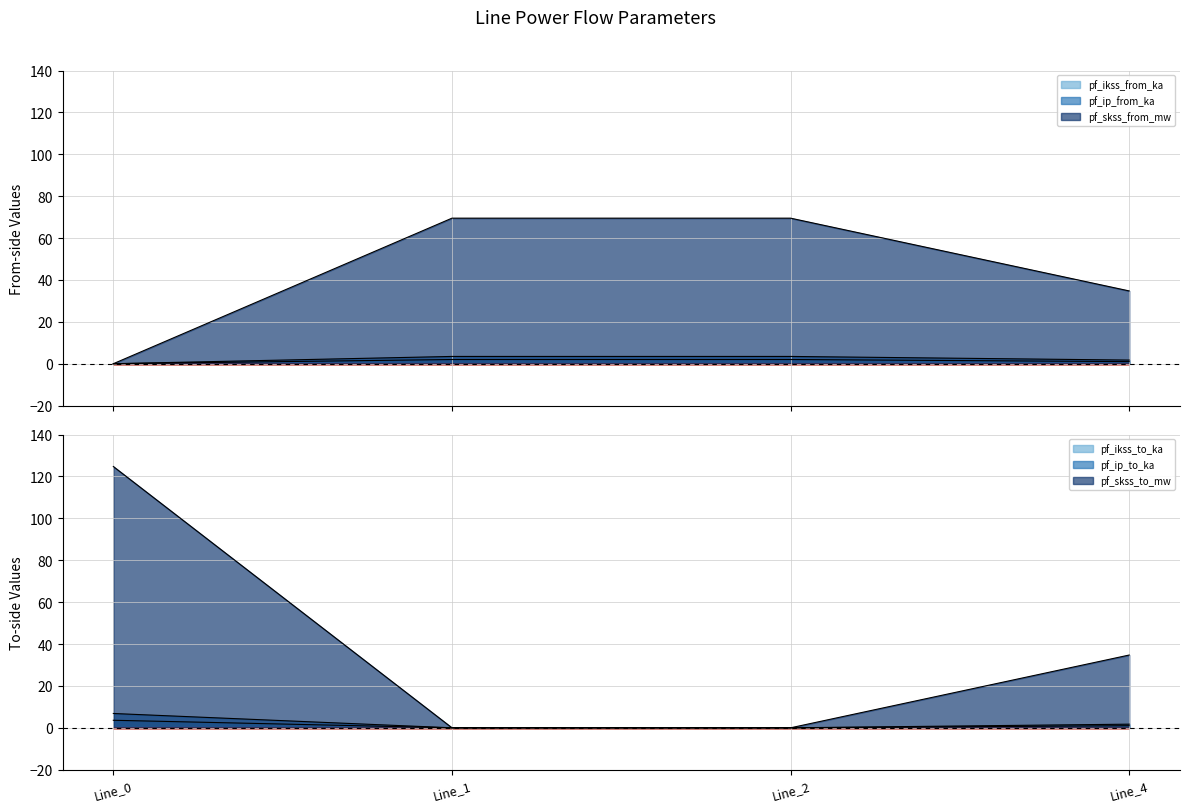

What is the spread (max minus min) of values at Line_4?

33.7